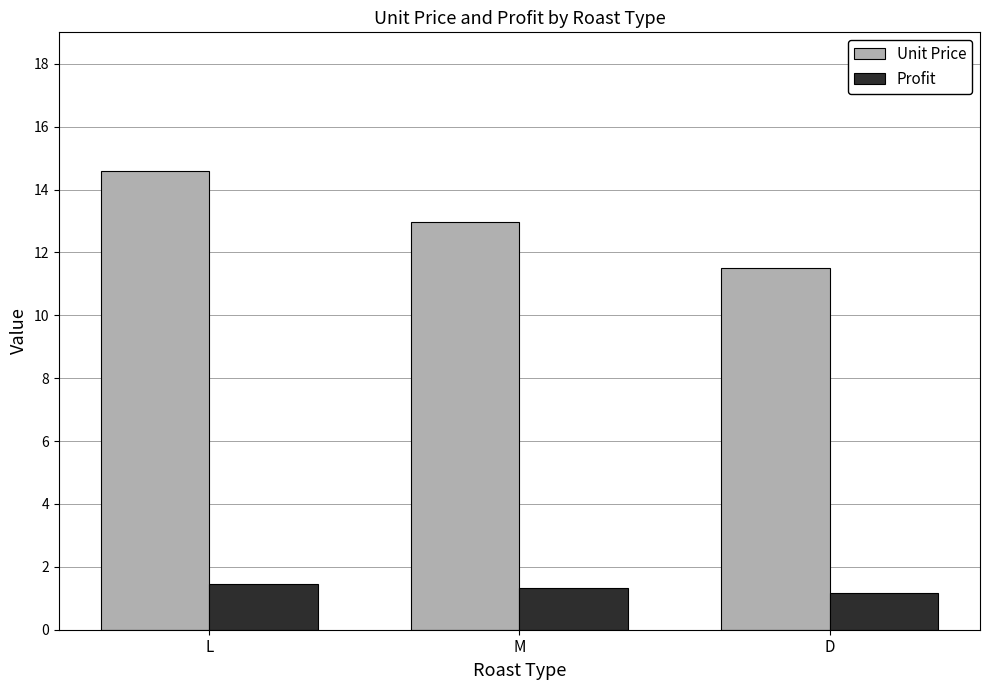

What is the average value of the Profit series?

1.3